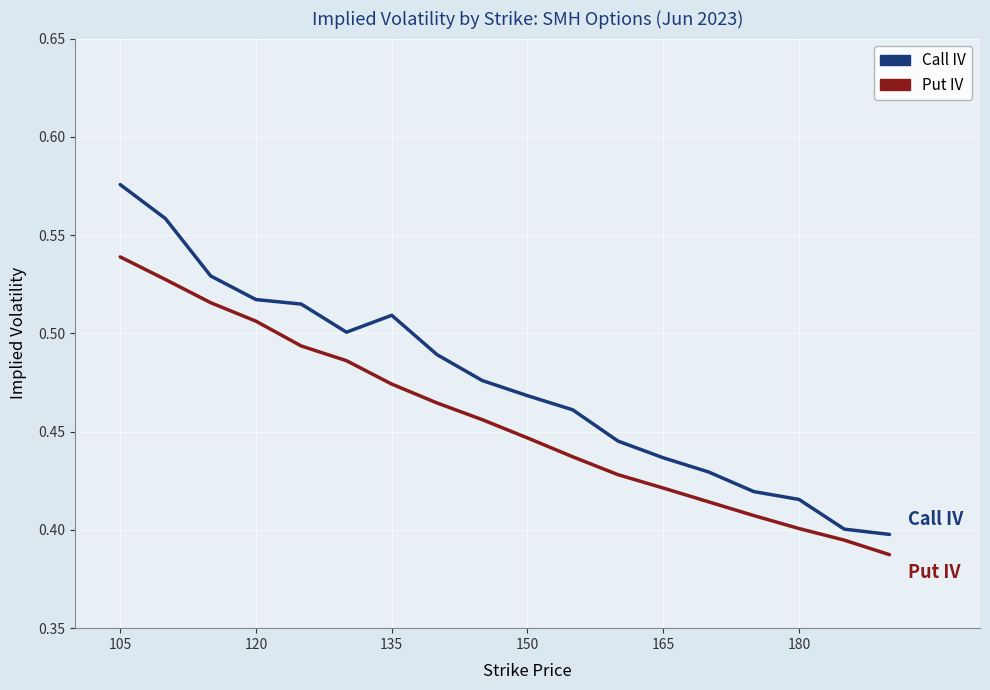

True or false: Call IV and Put IV cross at least once.

False